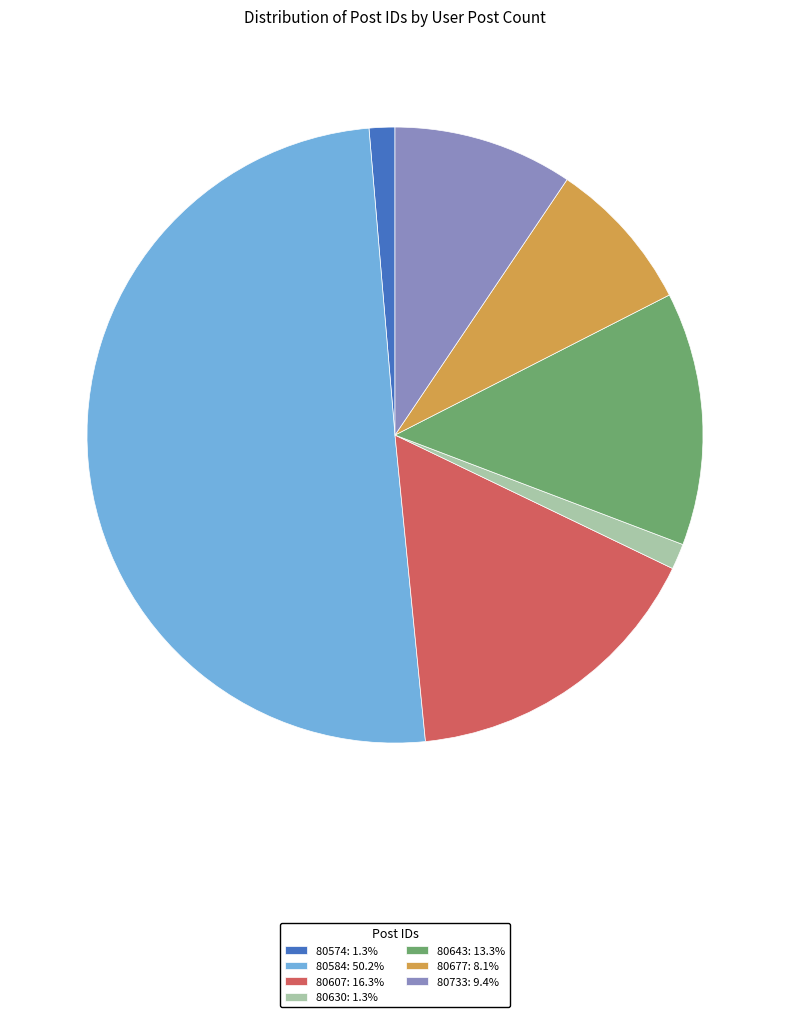

True or false: 80574 accounts for 1% of the total.

True